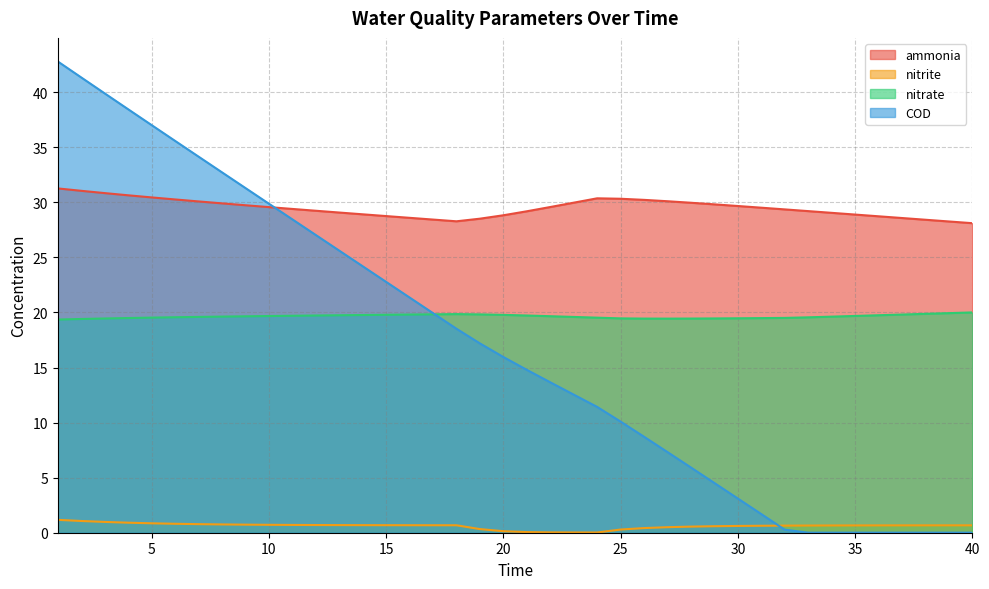

Reading left to right, extract all data points from this chart.

ammonia: 1=31.3	2=31.0	3=30.8	4=30.6	5=30.4	6=30.3	7=30.1	8=29.9	9=29.7	10=29.6	11=29.4	12=29.2	13=29.1	14=28.9	15=28.8	16=28.6	17=28.4	18=28.3	19=28.5	20=28.8	21=29.2	22=29.6	23=30.0	24=30.4	25=30.3	26=30.2	27=30.1	28=30.0	29=29.8	30=29.7	31=29.5	32=29.4	33=29.2	34=29.0	35=28.9	36=28.7	37=28.6	38=28.4	39=28.3	40=28.1
nitrite: 1=1.2	2=1.1	3=1.0	4=0.9	5=0.9	6=0.8	7=0.8	8=0.8	9=0.7	10=0.7	11=0.7	12=0.7	13=0.7	14=0.7	15=0.7	16=0.7	17=0.7	18=0.7	19=0.3	20=0.1	21=0.1	22=0.0	23=0.0	24=0.0	25=0.3	26=0.4	27=0.5	28=0.6	29=0.6	30=0.6	31=0.6	32=0.6	33=0.7	34=0.7	35=0.7	36=0.7	37=0.7	38=0.7	39=0.7	40=0.7
nitrate: 1=19.4	2=19.4	3=19.5	4=19.5	5=19.5	6=19.6	7=19.6	8=19.6	9=19.7	10=19.7	11=19.7	12=19.7	13=19.7	14=19.8	15=19.8	16=19.8	17=19.8	18=19.9	19=19.8	20=19.8	21=19.7	22=19.7	23=19.6	24=19.5	25=19.5	26=19.4	27=19.4	28=19.4	29=19.5	30=19.5	31=19.5	32=19.5	33=19.6	34=19.6	35=19.7	36=19.7	37=19.8	38=19.9	39=19.9	40=20.0
COD: 1=42.8	2=41.3	3=39.9	4=38.5	5=37.0	6=35.6	7=34.2	8=32.7	9=31.3	10=29.9	11=28.5	12=27.0	13=25.6	14=24.2	15=22.8	16=21.4	17=19.9	18=18.5	19=17.2	20=16.0	21=14.8	22=13.7	23=12.5	24=11.4	25=10.1	26=8.7	27=7.3	28=5.9	29=4.5	30=3.1	31=1.7	32=0.3	33=0.0	34=0.0	35=0.0	36=0.0	37=0.0	38=0.0	39=0.0	40=0.0